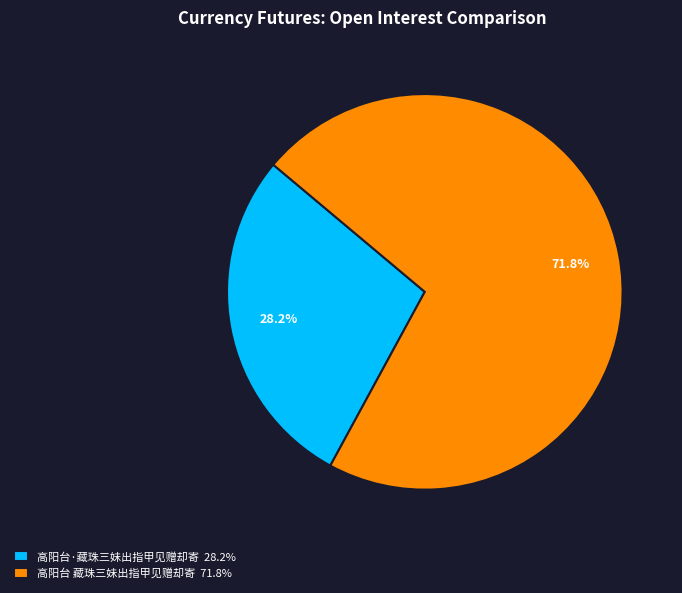

Which slice represents more than half of the pie?

高阳台 藏珠三妹出指甲见赠却寄